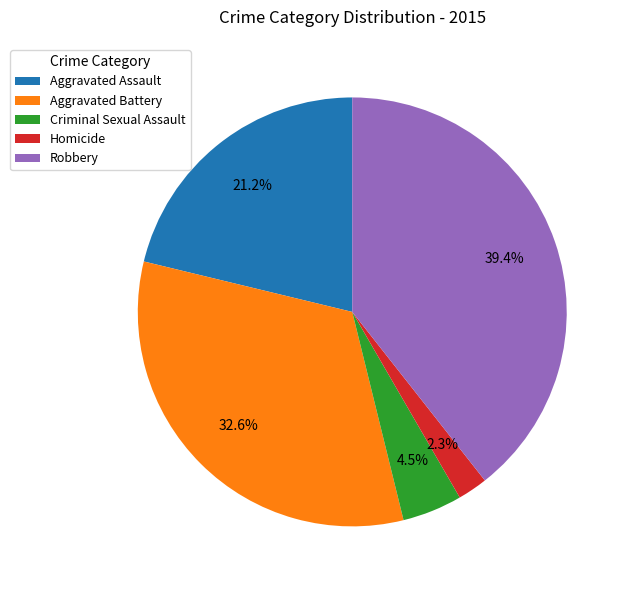

What is the smallest slice in the pie chart?

Homicide